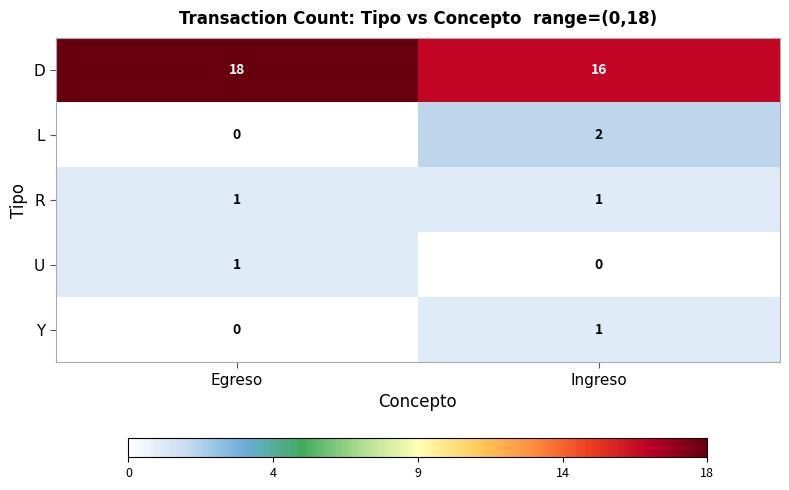

Reading left to right, extract all data points from this chart.

D: 18	16
L: 0	2
R: 1	1
U: 1	0
Y: 0	1